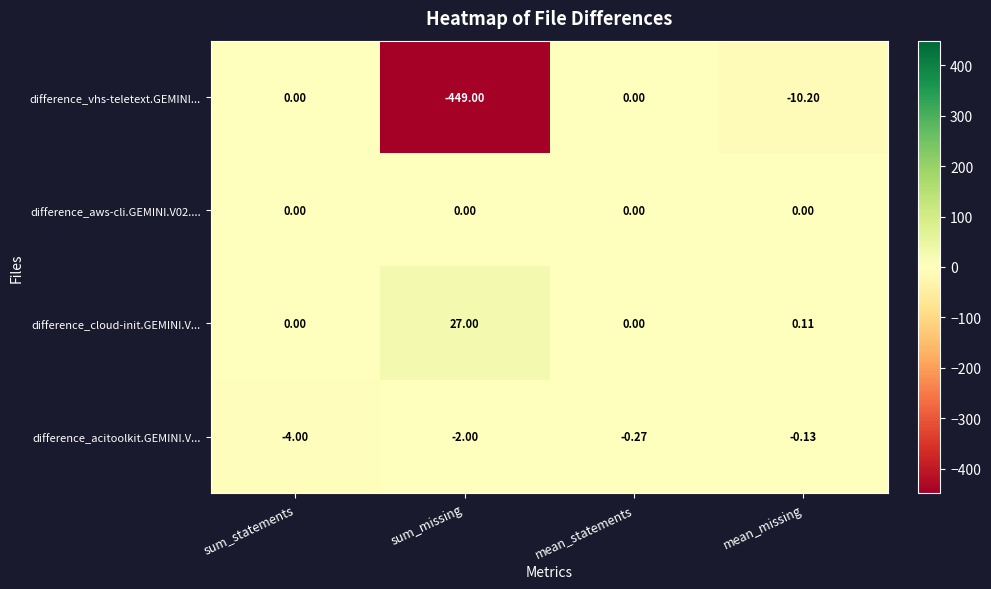

Which series has the largest total across all categories?

difference_cloud-init.GEMINI.V...